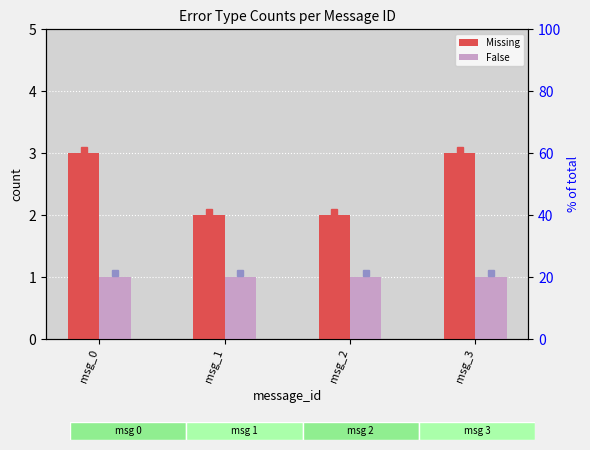

What is the value of the False bar at the 4th from the left?

1